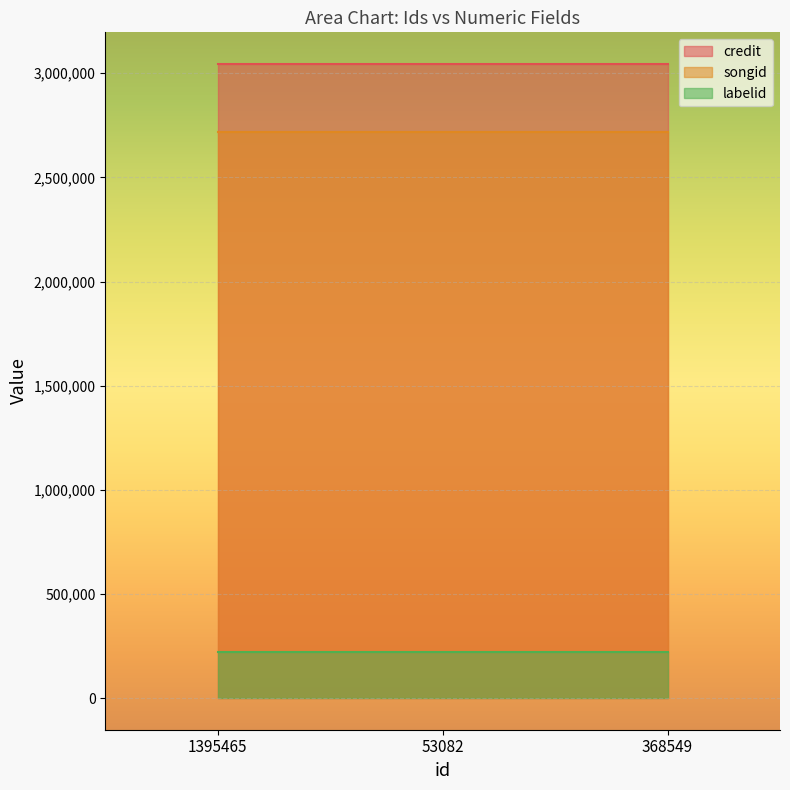

Rank the series at 1395465 from lowest to highest value.

labelid, songid, credit